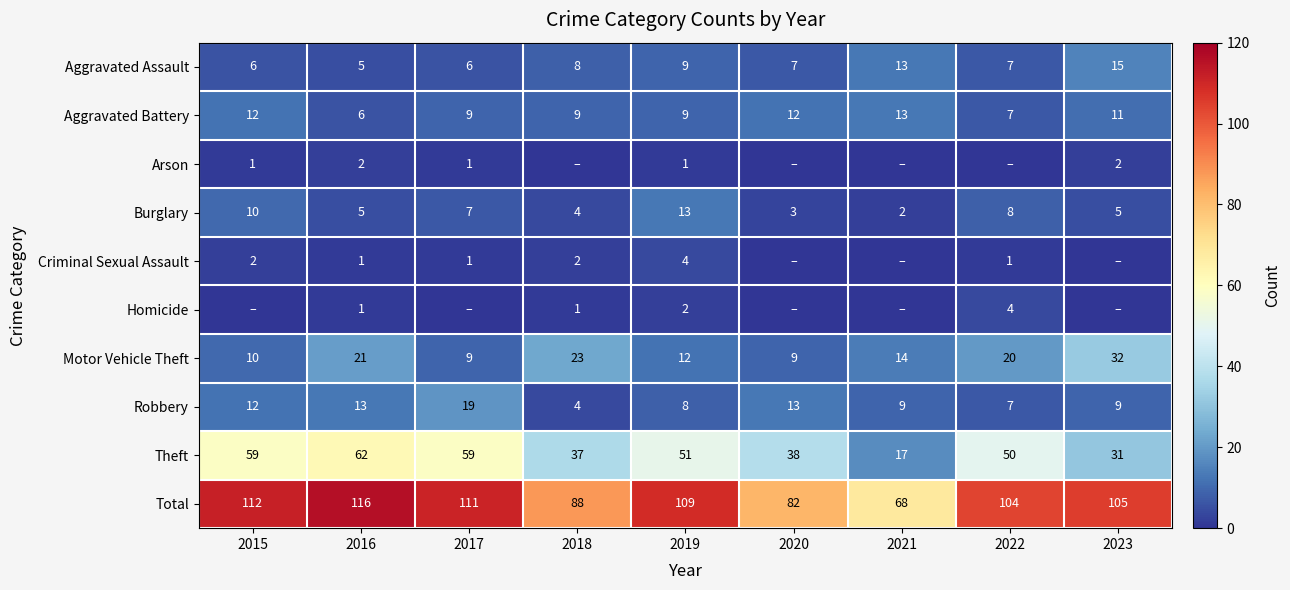

What is the maximum value for Aggravated Assault?

15